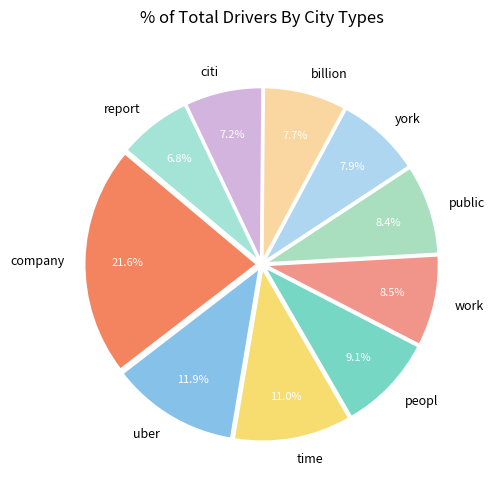

What is the largest slice in the pie chart?

company